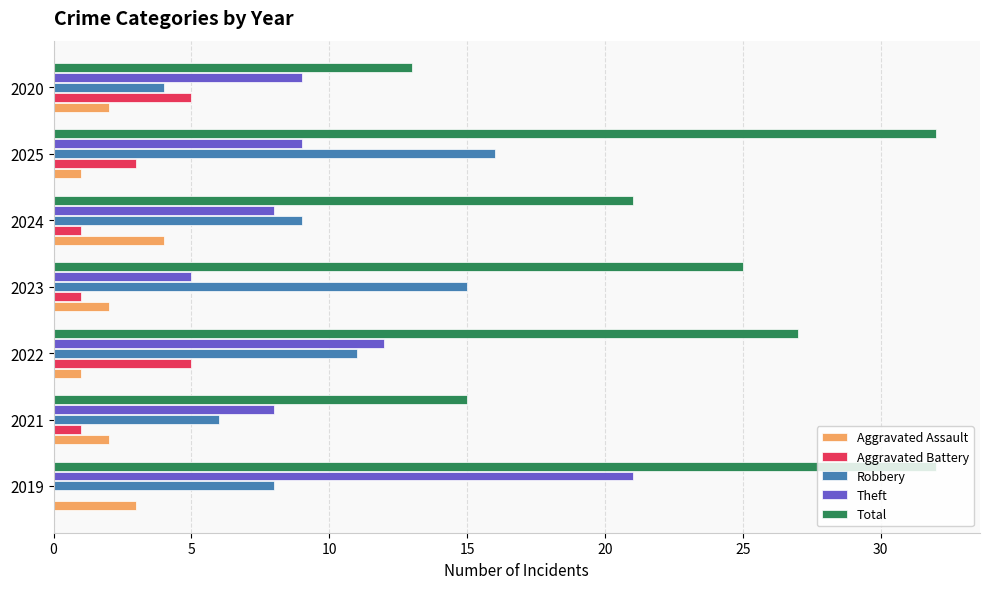

Which series changed the most between 2022 and 2024?

Total